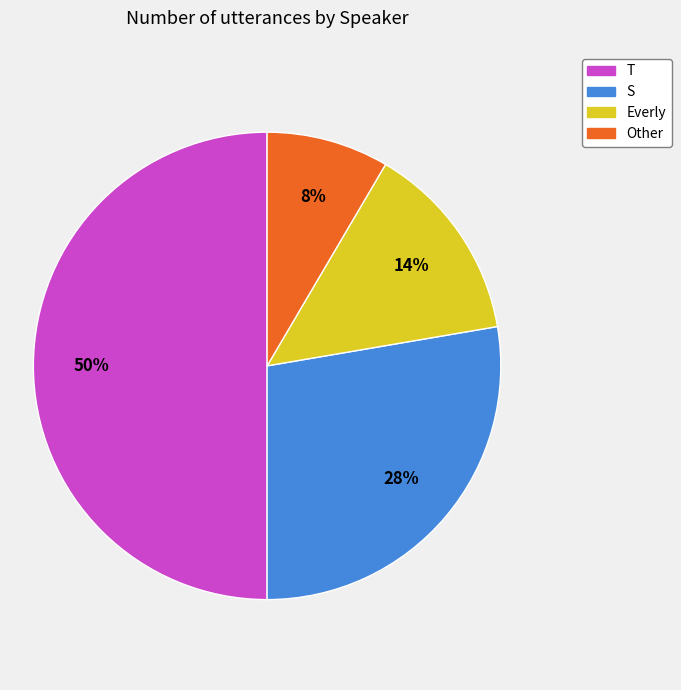

Approximately how many times larger is the value at S compared to Everly?

2.0